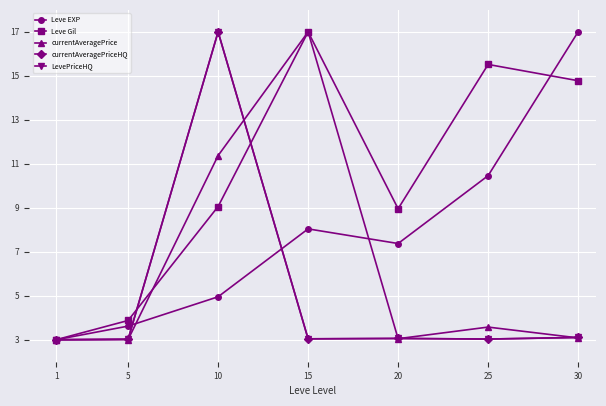

Does the chart have visible grid lines?

Yes